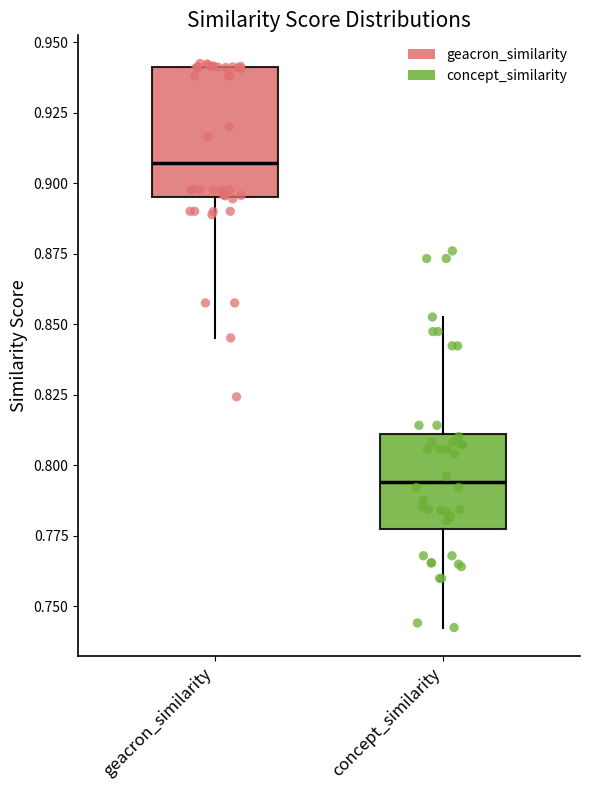

Where is the upper edge of the box for concept_similarity on the y-axis? The values are not printed on the chart, so give them approximately, as read against the axis.

0.810